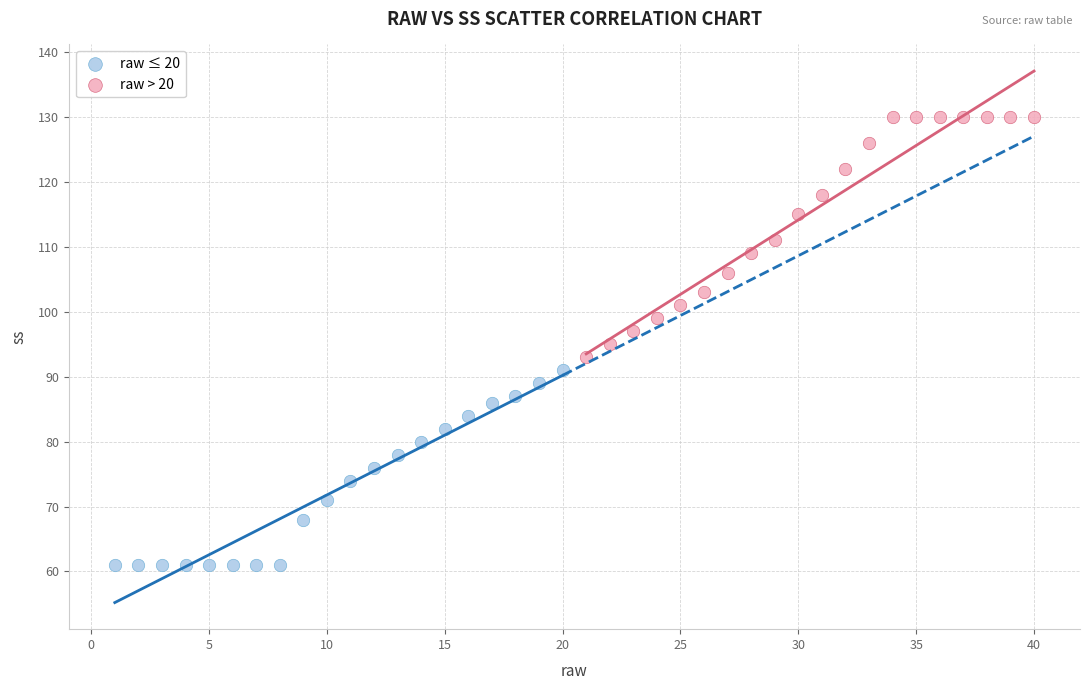

What are all the series names shown in the legend?

raw ≤ 20, raw > 20